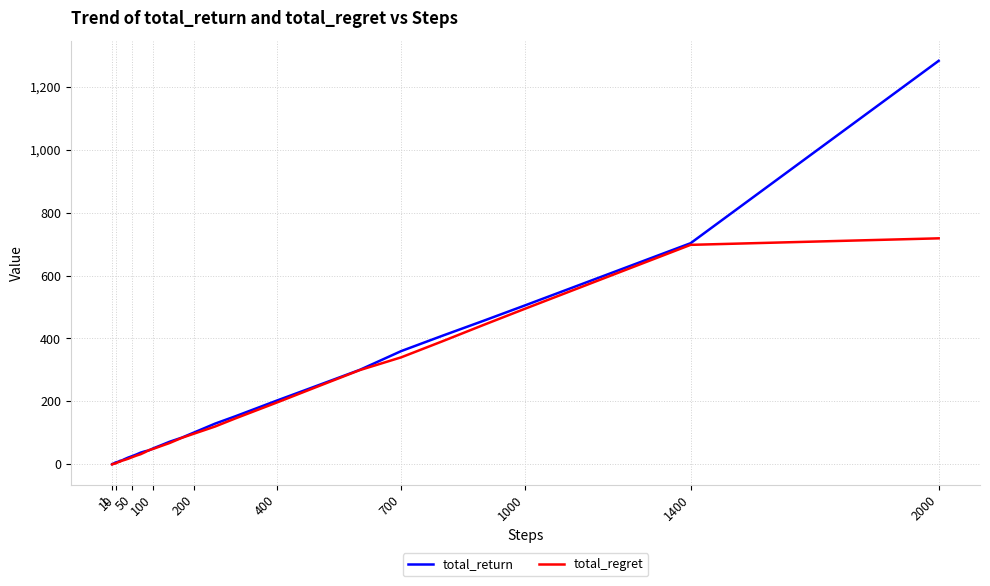

What is the sum of all total_regret values?

6019.6